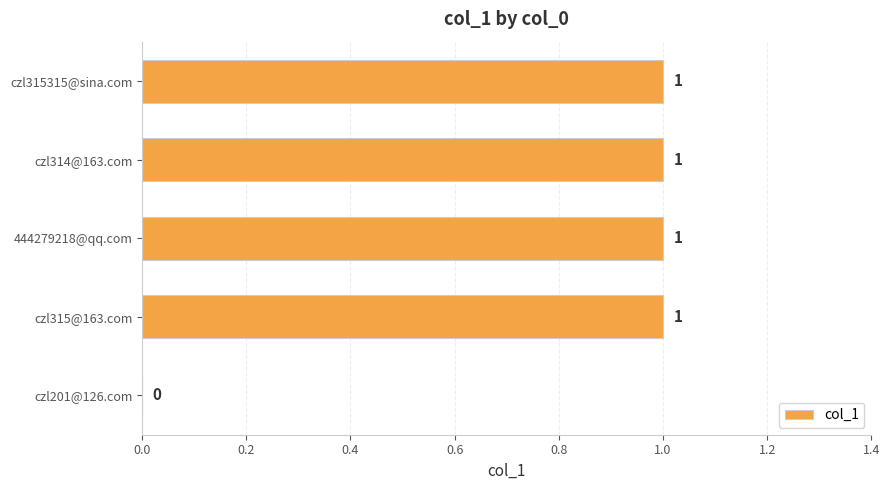

Reading top to bottom, transcribe all the data shown in this chart.

czl315315@sina.com=1	czl314@163.com=1	444279218@qq.com=1	czl315@163.com=1	czl201@126.com=0